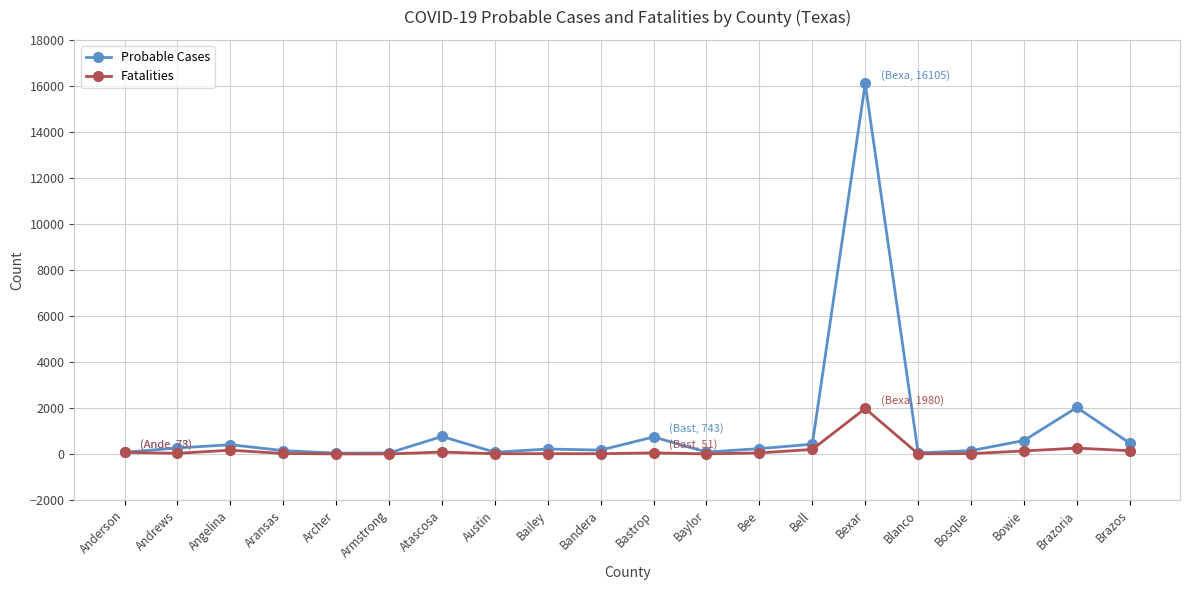

Which series has the largest range (max minus min)?

Probable Cases